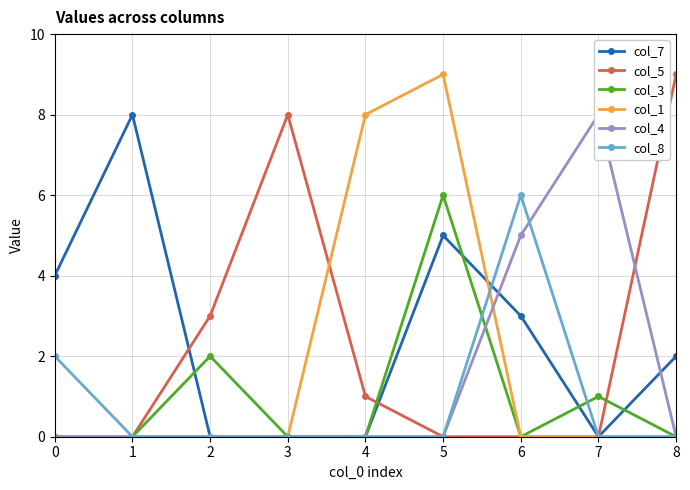

Does the chart display data point markers on the line(s)?

Yes